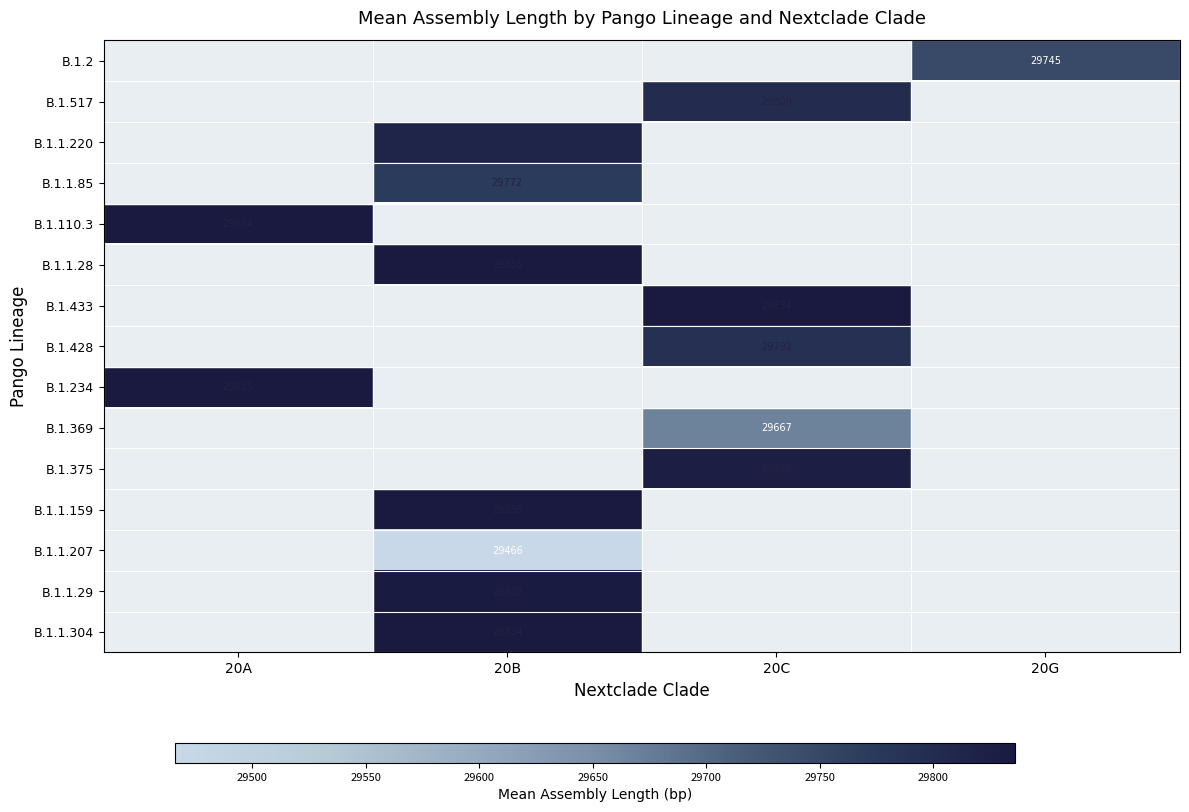

What is the minimum value for B.1.234?

29835.0